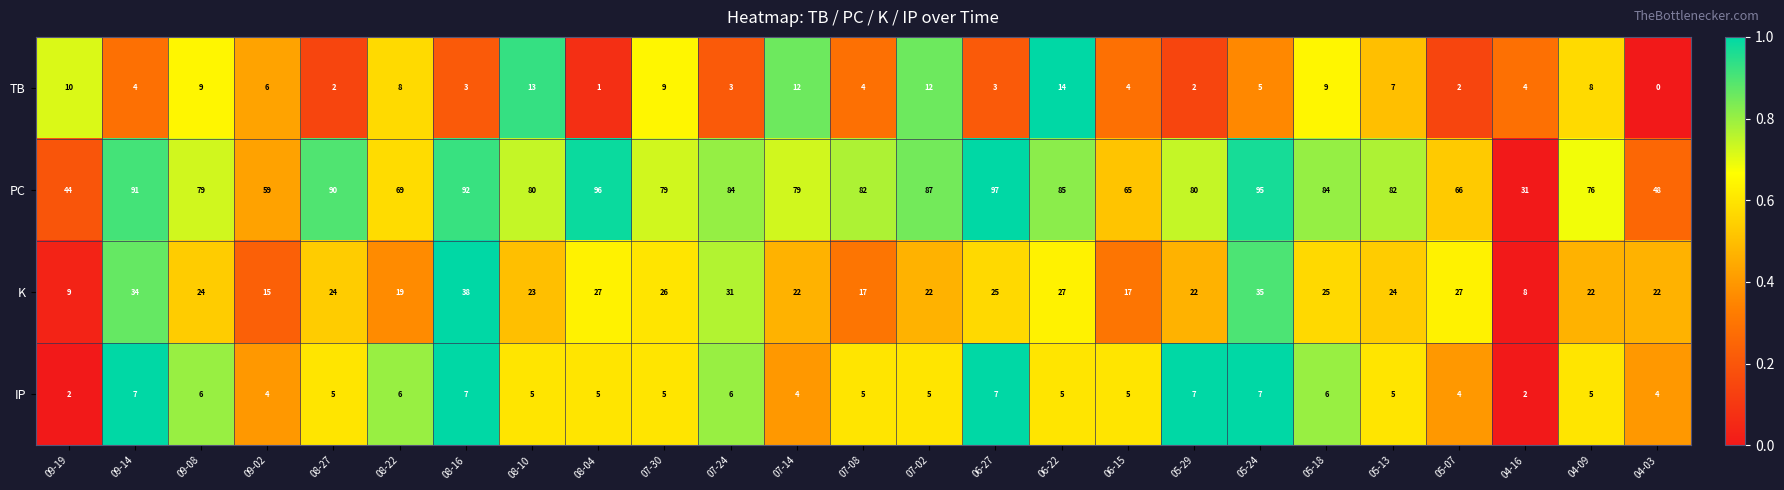

What is the maximum value shown in the chart?

97